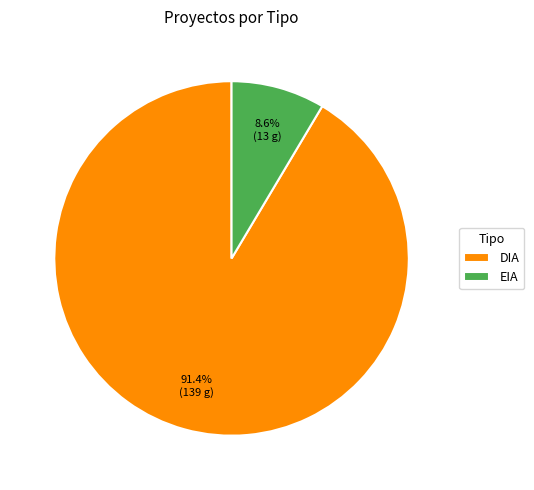

What is the largest slice in the pie chart?

DIA